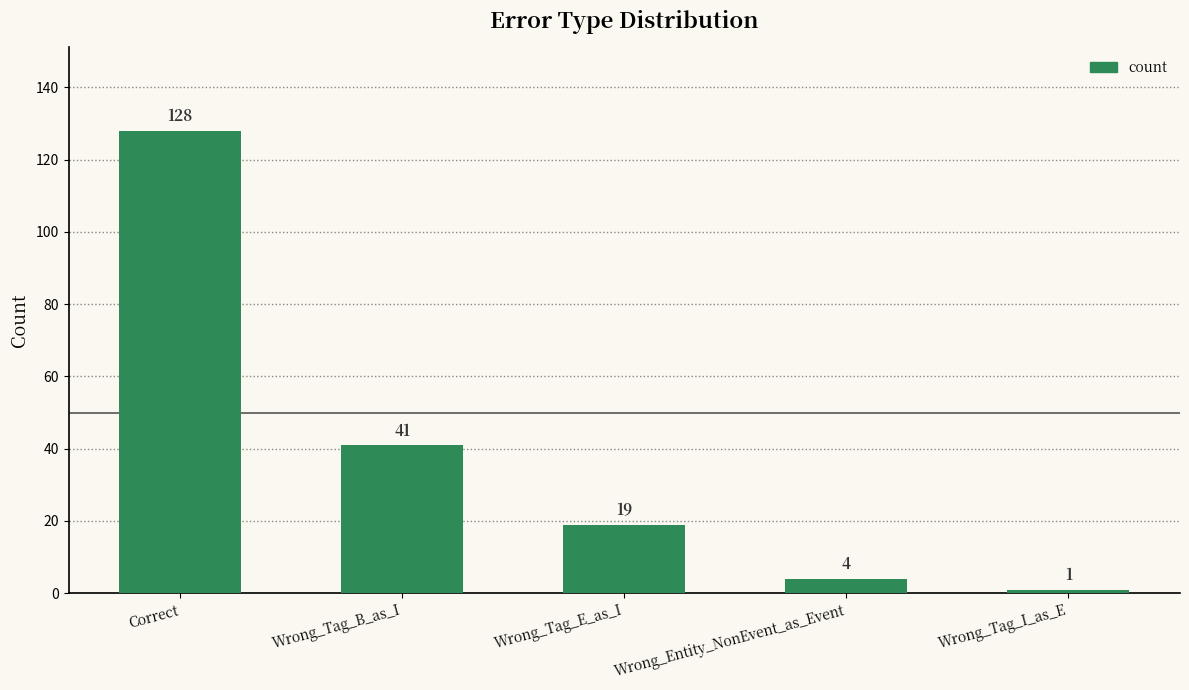

The value at Wrong_Entity_NonEvent_as_Event is 4. True or false?

True